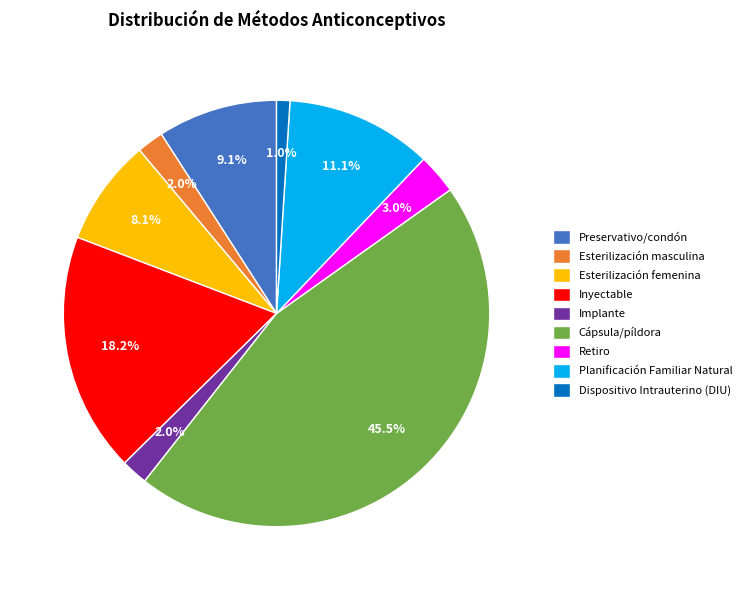

How many slices are in this pie chart?

9